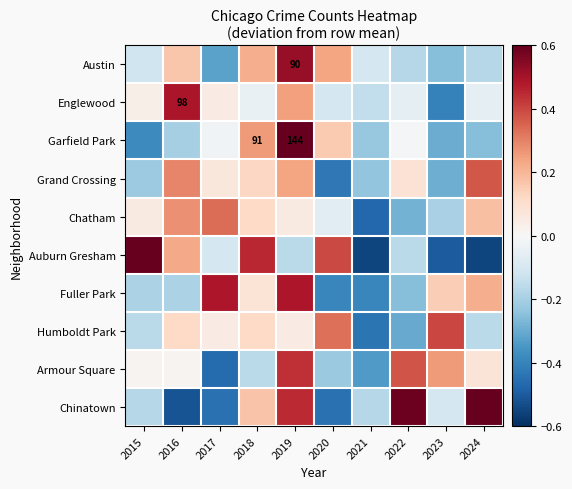

Rank the series at 2019 from highest to lowest value.

Garfield Park, Austin, Fuller Park, Chinatown, Armour Square, Englewood, Grand Crossing, Chatham, Humboldt Park, Auburn Gresham